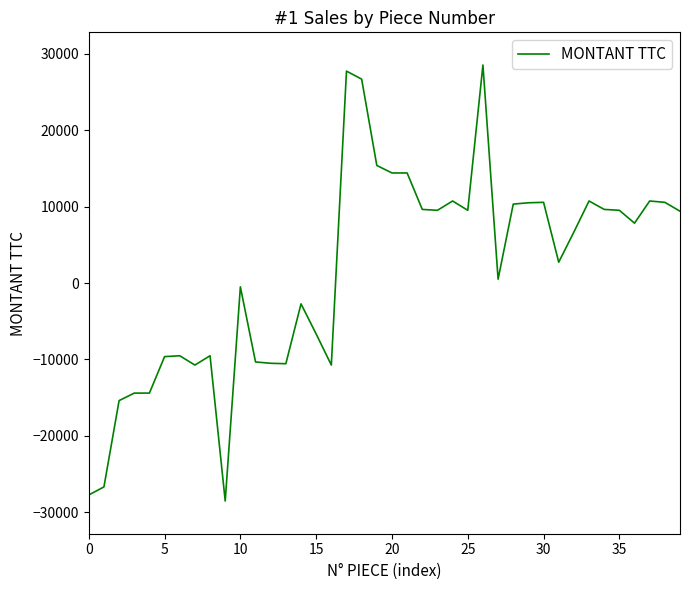

What is the minimum value shown in the chart?

-28515.5